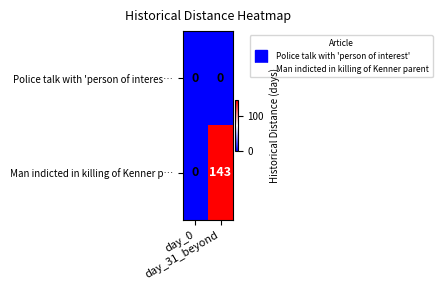

What is the sum of all Man indicted in killing of Kenner p… values?

143